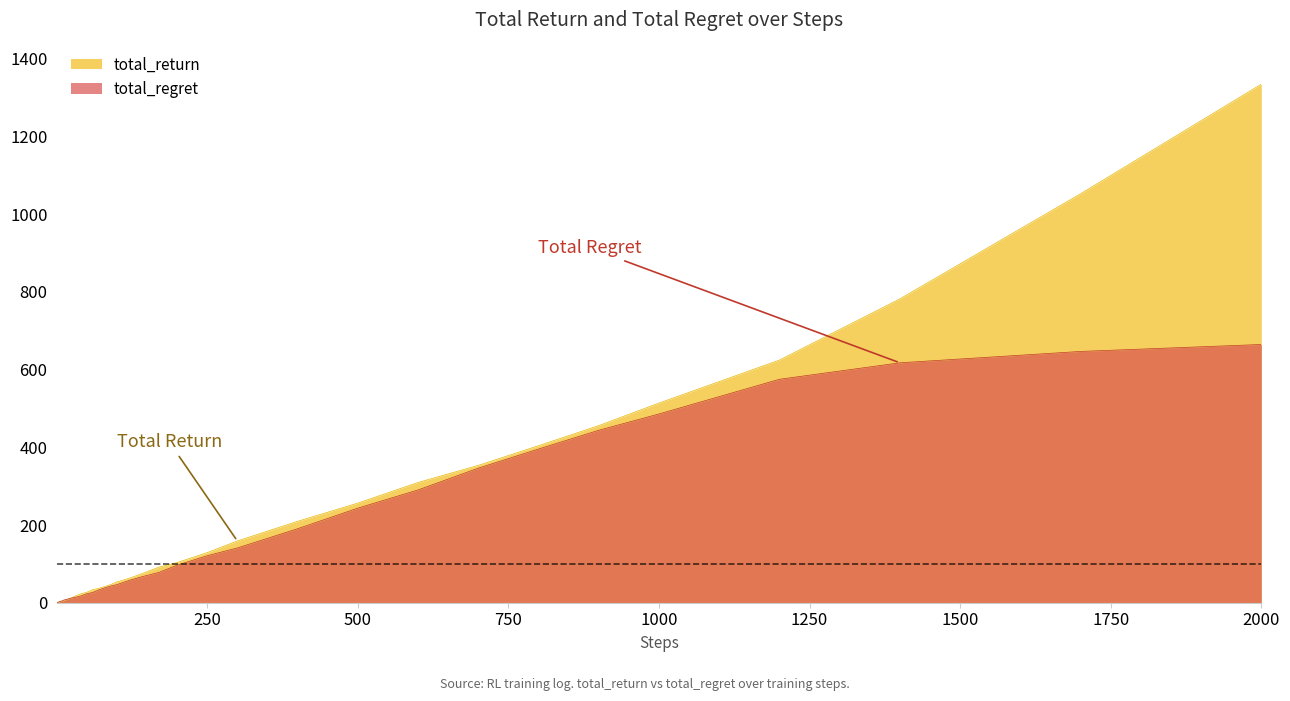

Which category has the highest value in the total_regret series?

2000